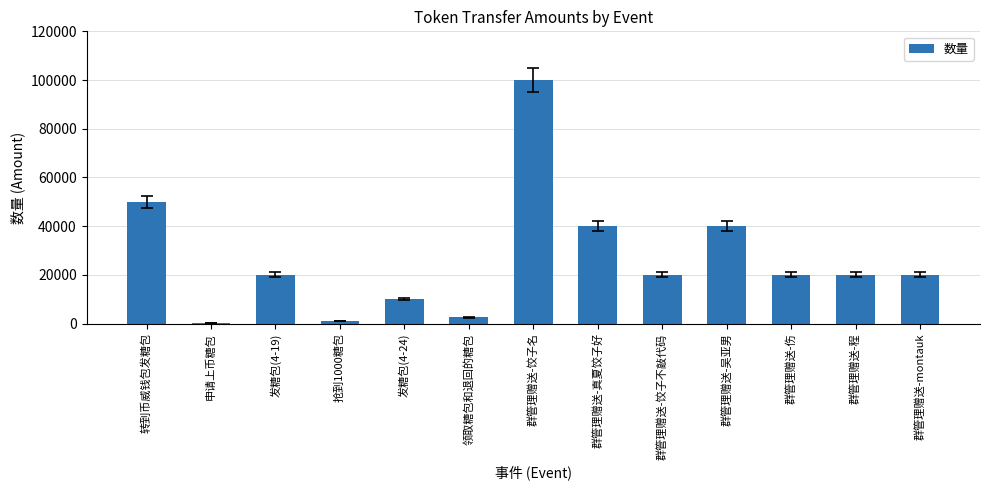

Is it true that the value at 群管理赠送-伤 is 34820?

False